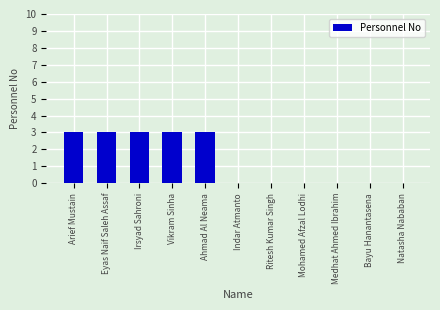

Count the number of data series in this chart.

1